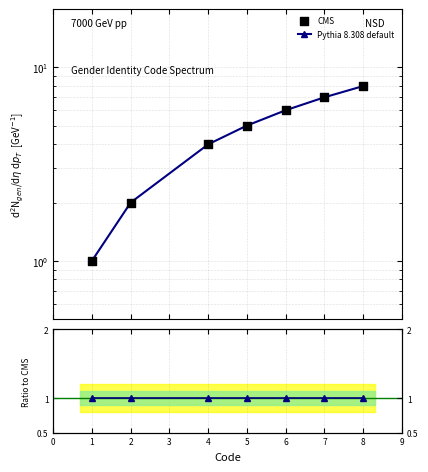

Which series has the largest total across all categories?

Pythia 8.308 default